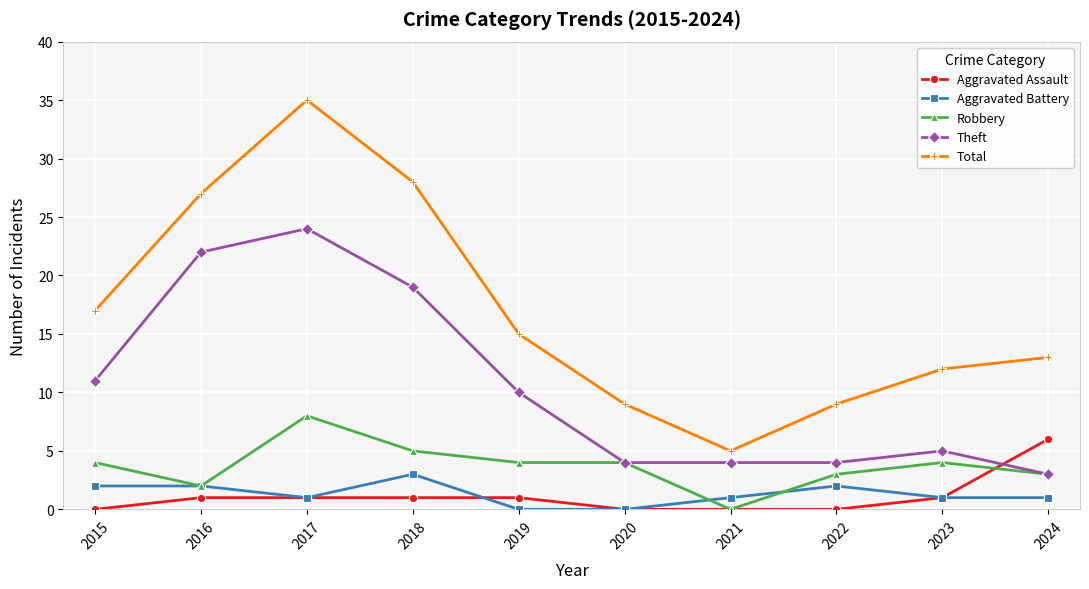

Which category has the highest value in the Theft series?

2017